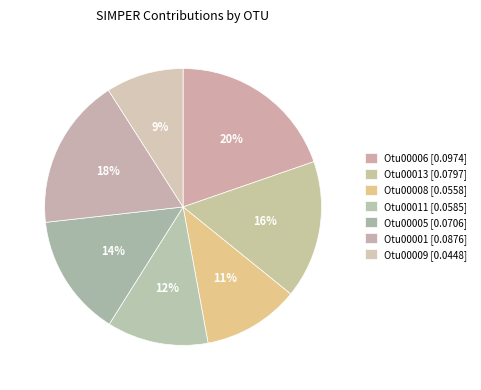

Which category has the biggest portion of the pie?

Otu00006